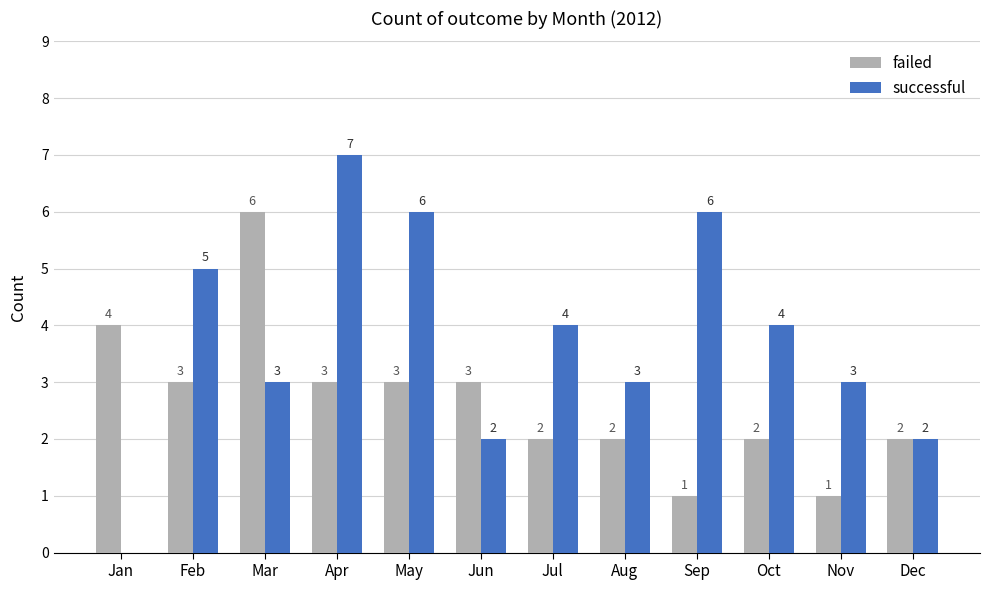

Is it true that successful equals 0 at Jan?

True